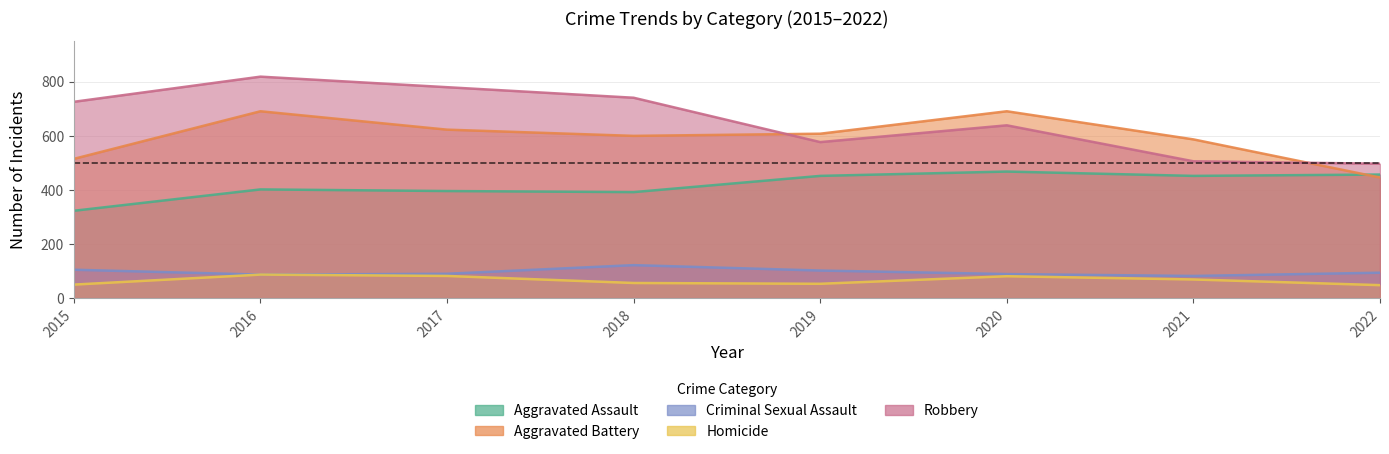

What is the sum of the Aggravated Battery values at 2019 and 2016?

1299